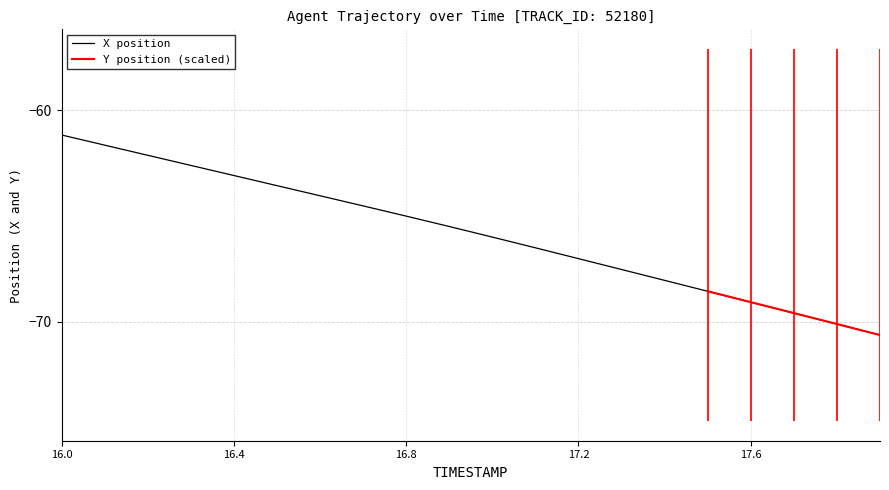

List the labels in order of value, largest first.

16.0, 16.1, 16.2, 16.3, 16.4, 16.5, 16.6, 16.7, 16.8, 16.9, 17.0, 17.1, 17.2, 17.3, 17.4, 17.5, 17.6, 17.7, 17.8, 17.9